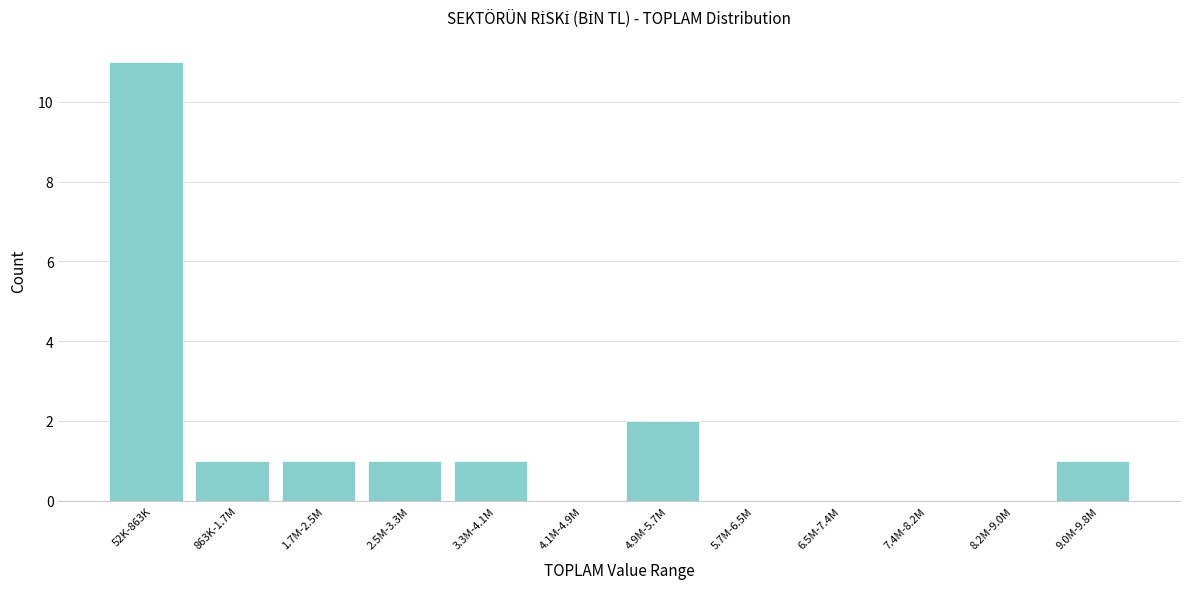

Reading left to right, transcribe all the data shown in this chart.

52K-863K=11	863K-1.7M=1	1.7M-2.5M=1	2.5M-3.3M=1	3.3M-4.1M=1	4.1M-4.9M=0	4.9M-5.7M=2	5.7M-6.5M=0	6.5M-7.4M=0	7.4M-8.2M=0	8.2M-9.0M=0	9.0M-9.8M=1